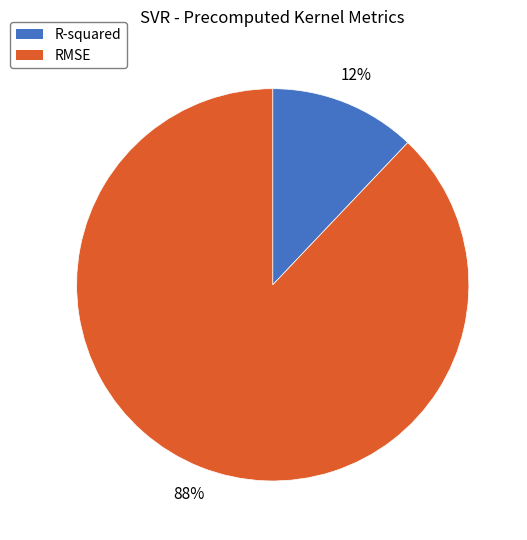

Combined, do R-squared and RMSE account for over 50%?

Yes